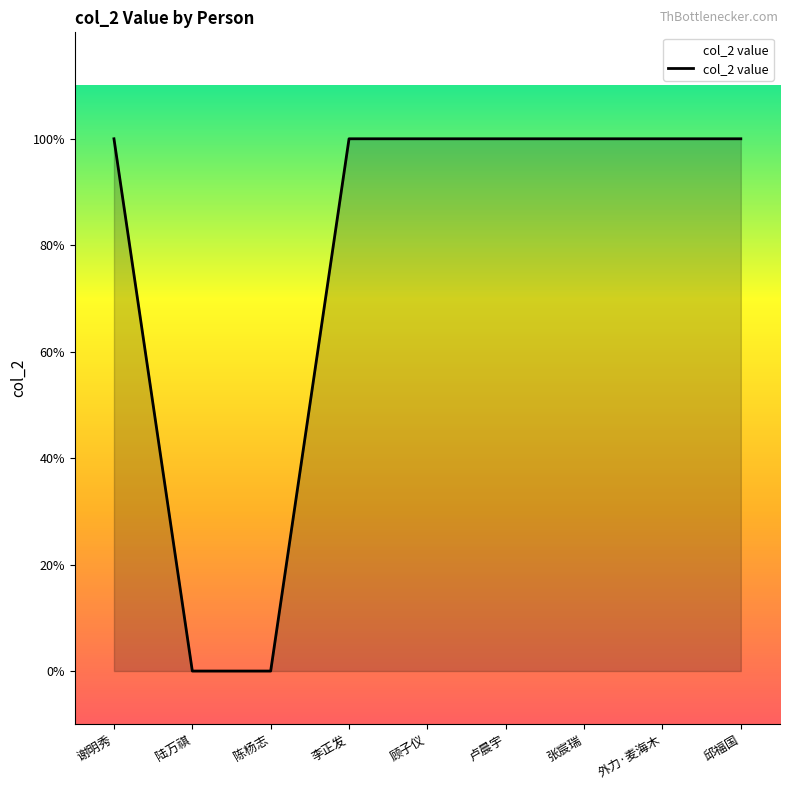

What is the sum of the values at 顾子仪 and 张宸瑞?

2